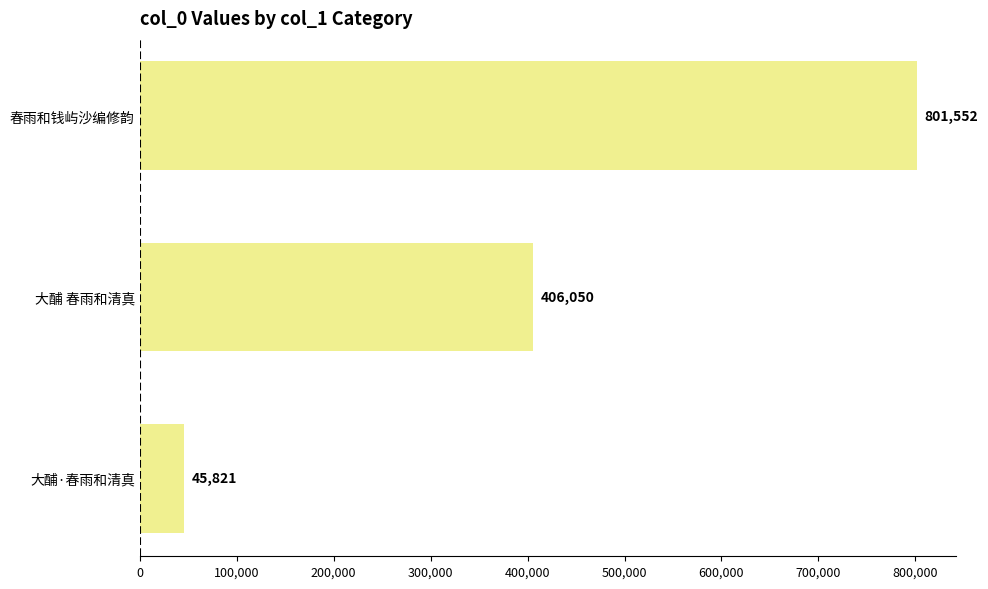

Are the bars horizontal?

Yes